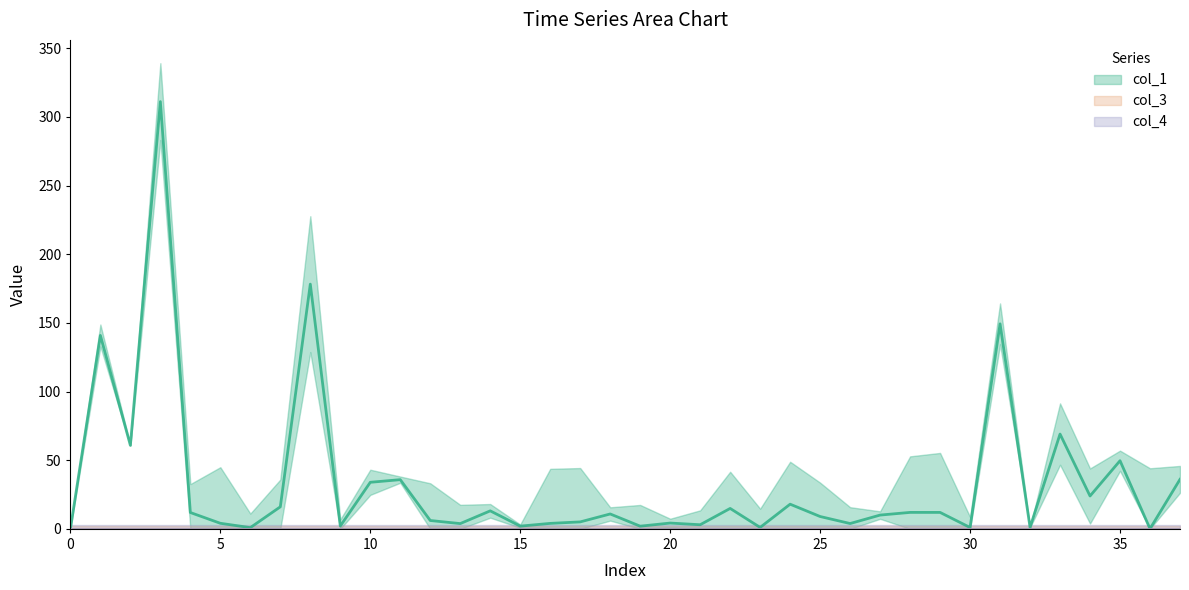

Is the value of col_3 at 30 greater than the value of col_1 at 30?

No